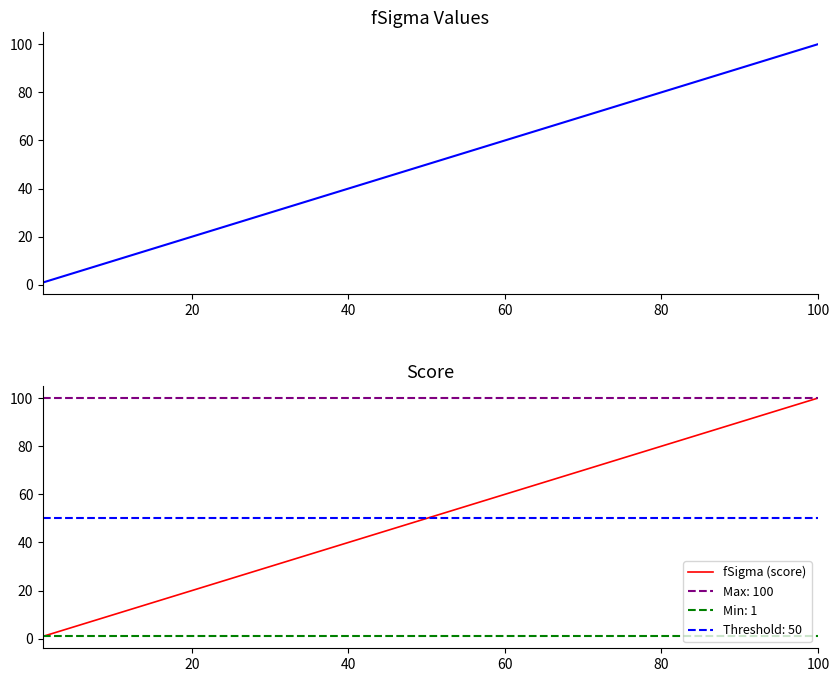

At which label does fSigma (score) reach its peak?

100